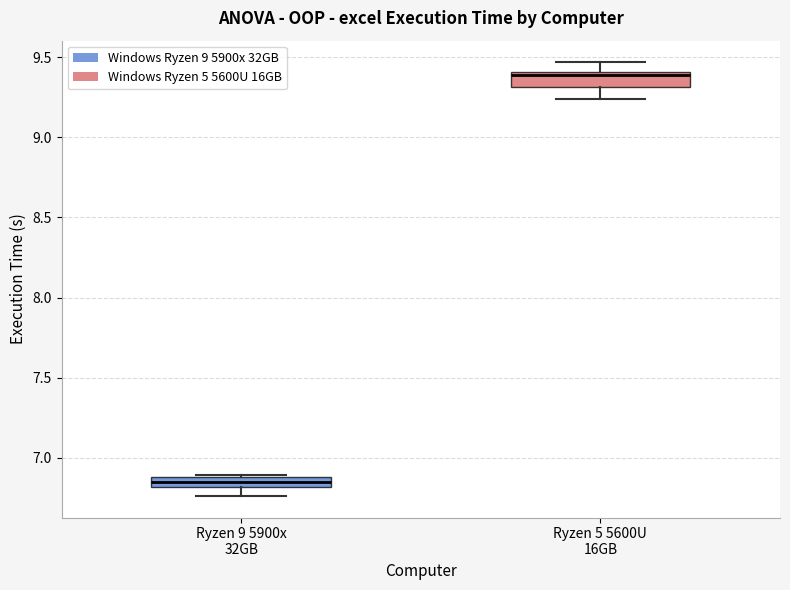

Which box has the lowest median line?

Ryzen 9 5900x 32GB